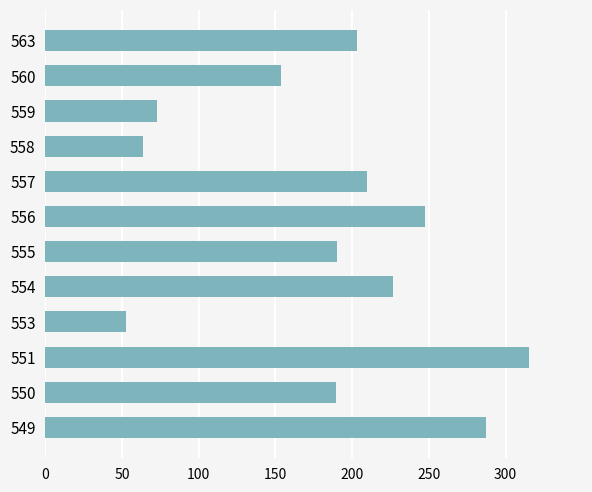

True or false: the data shows 38.2 at 559.

False